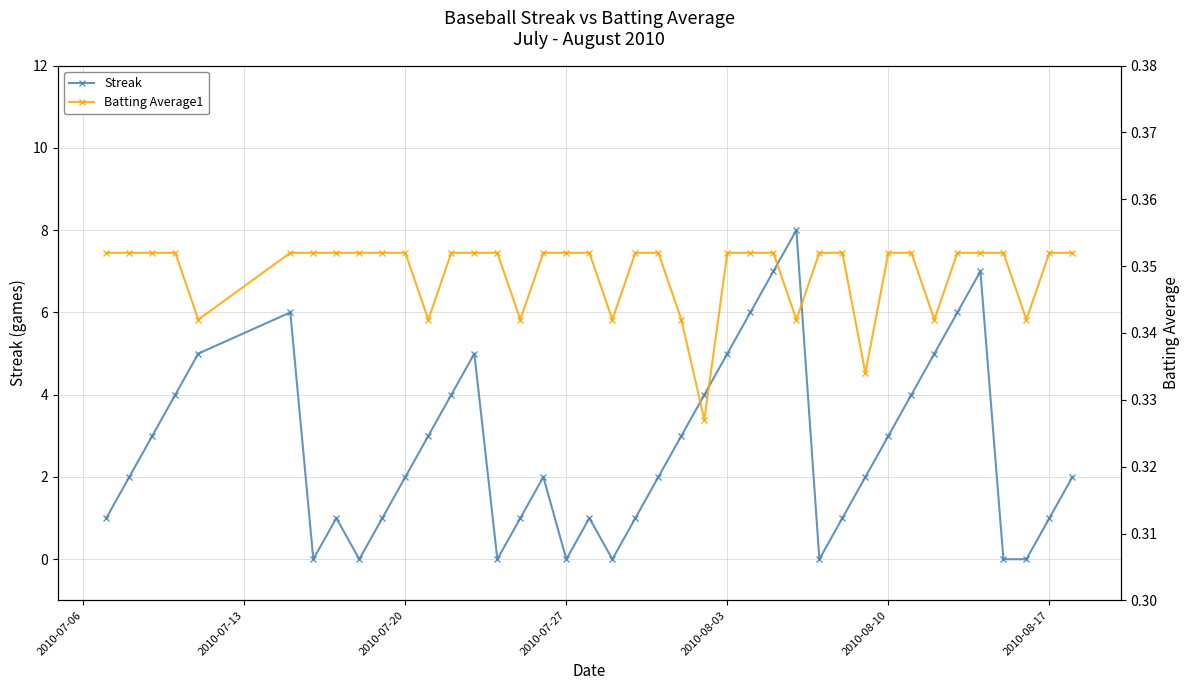

True or false: Streak has a value of 4 at 2010-08-10.

False